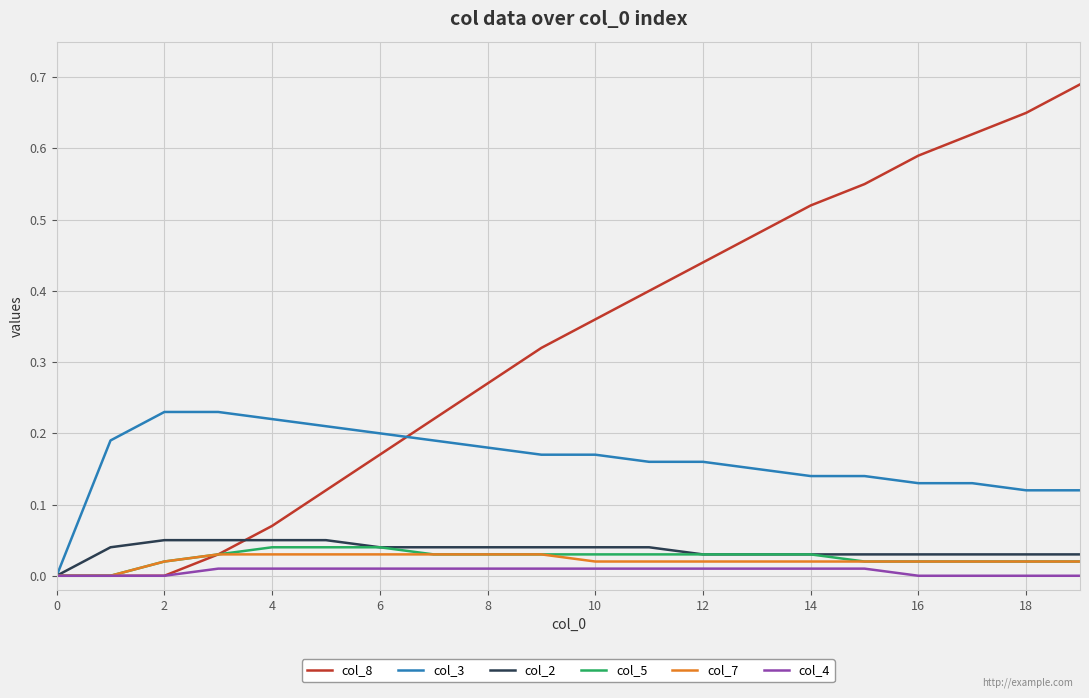

How many categories are shown in the chart?

20